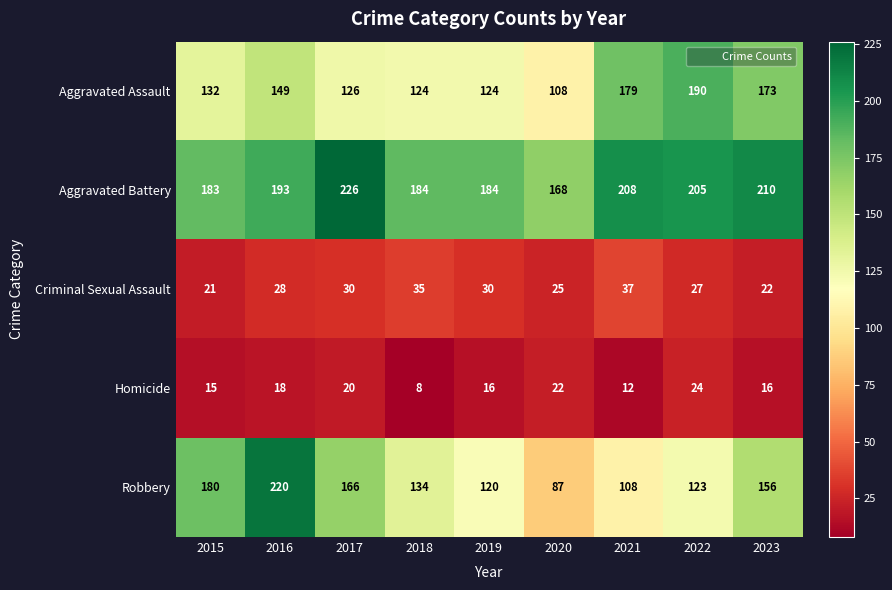

What is the spread (max minus min) of values at 2017?

206